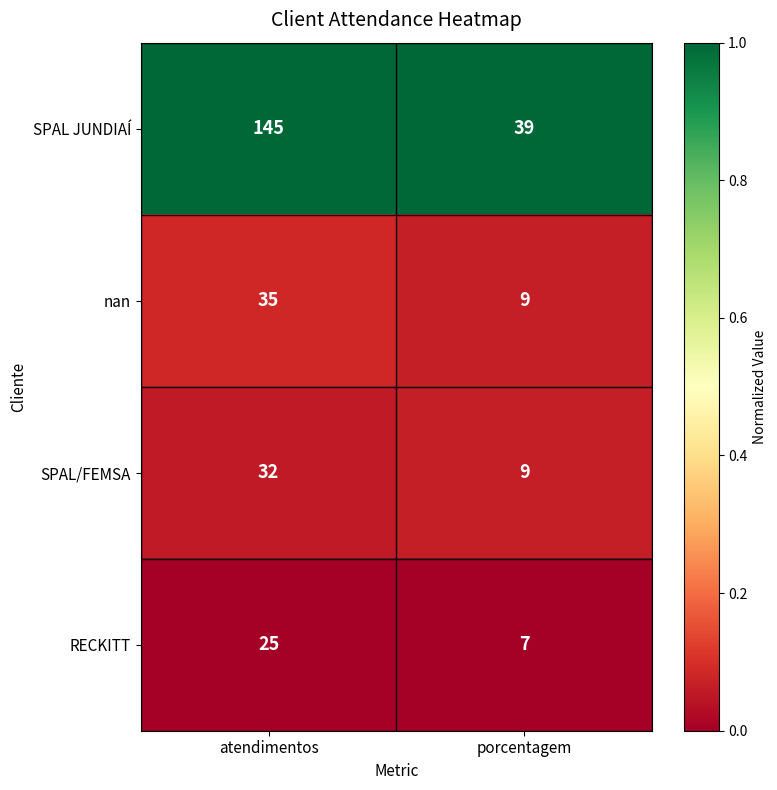

What is the approximate value of nan at porcentagem, to the nearest 5?

10